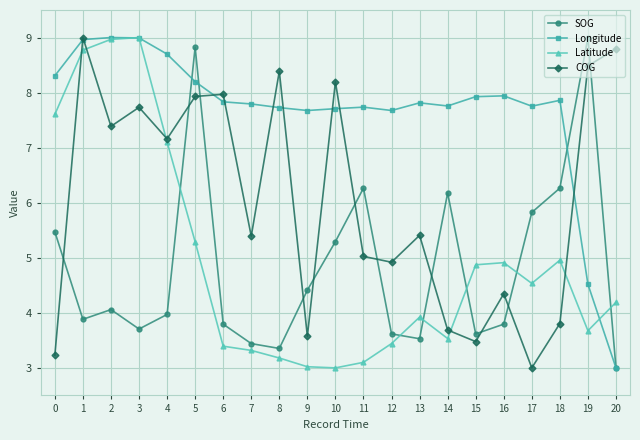

Is it true that COG equals 7.6 at 16?

False